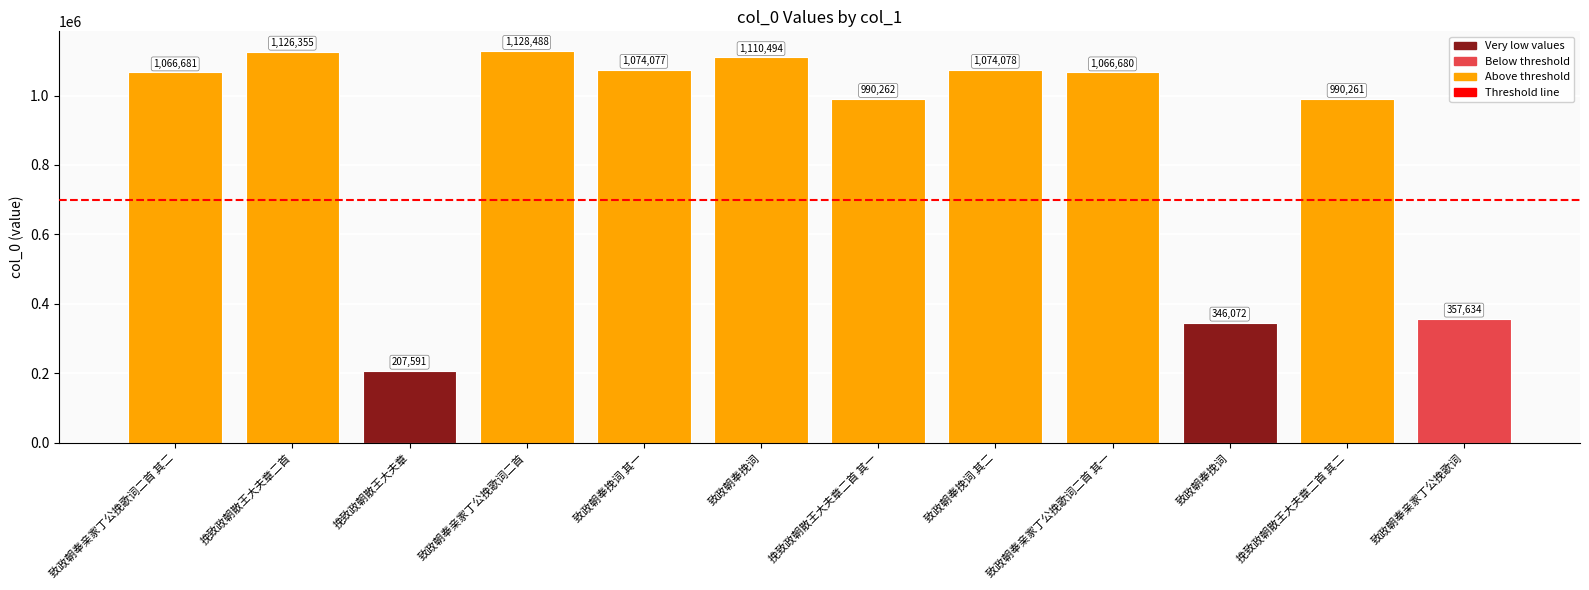

What is the average value?

878223